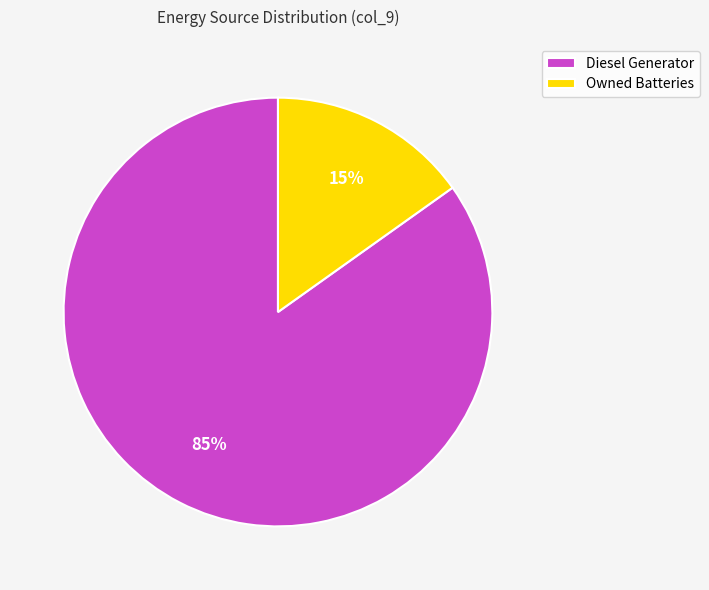

Which category has the smallest portion of the pie?

Owned Batteries